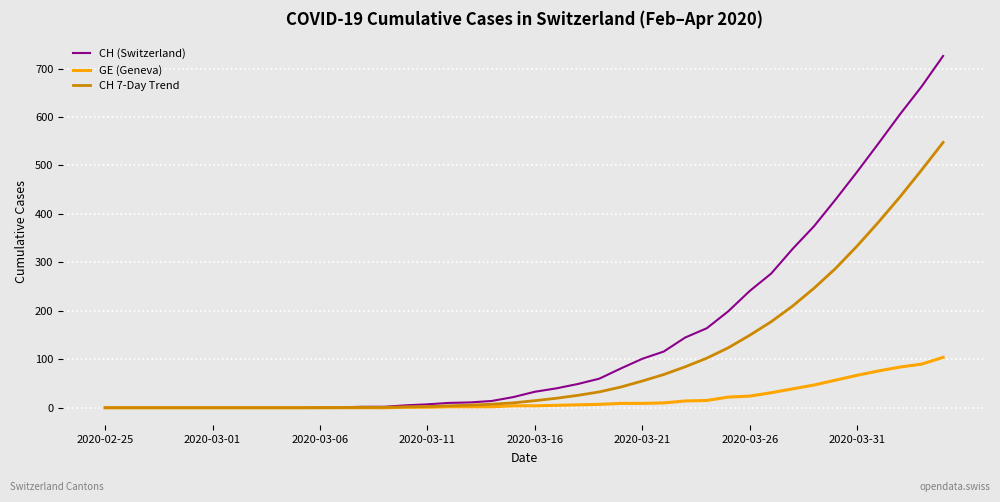

List the series in order of their overall mean, highest first.

CH (Switzerland), CH 7-Day Trend, GE (Geneva)